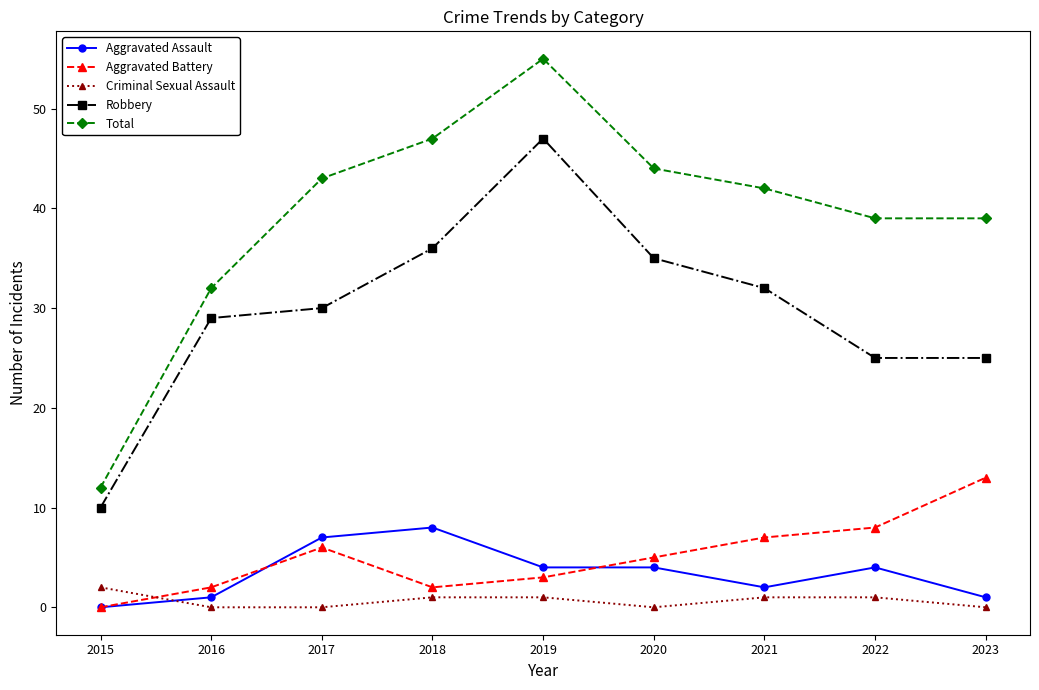

Which series has the widest spread of values?

Total